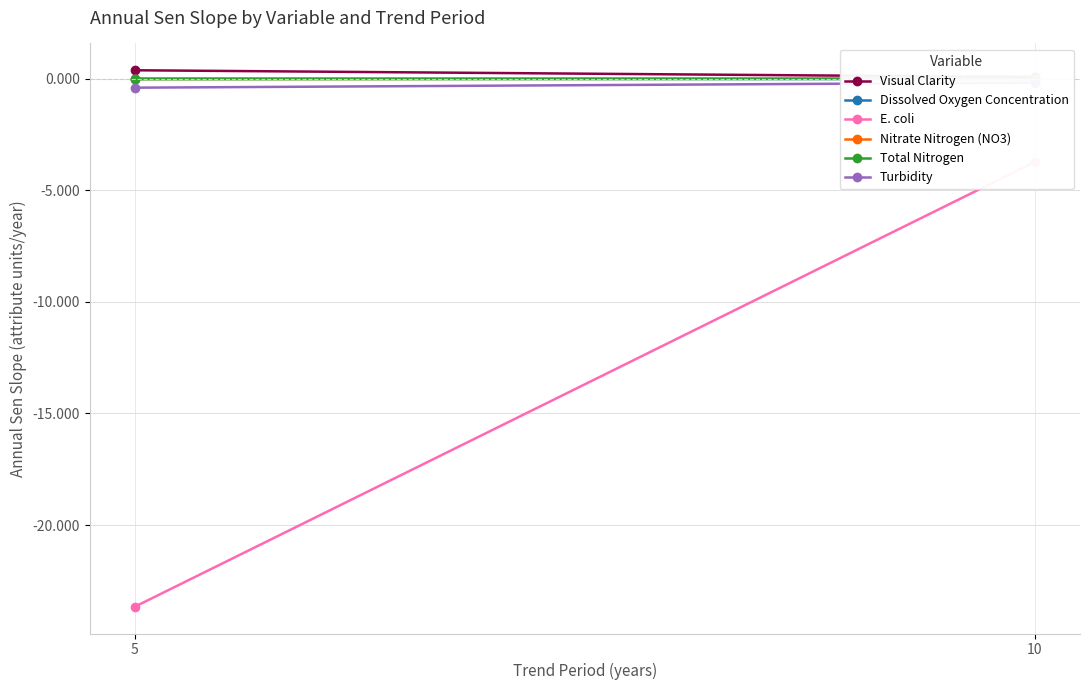

The value of Total Nitrogen at 5 is -0.0. True or false?

True